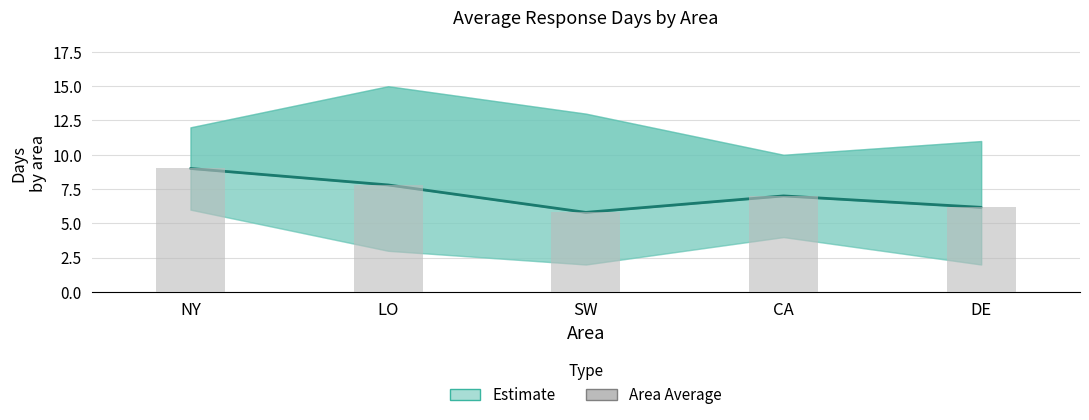

Which category has the lowest value across all series?

SW